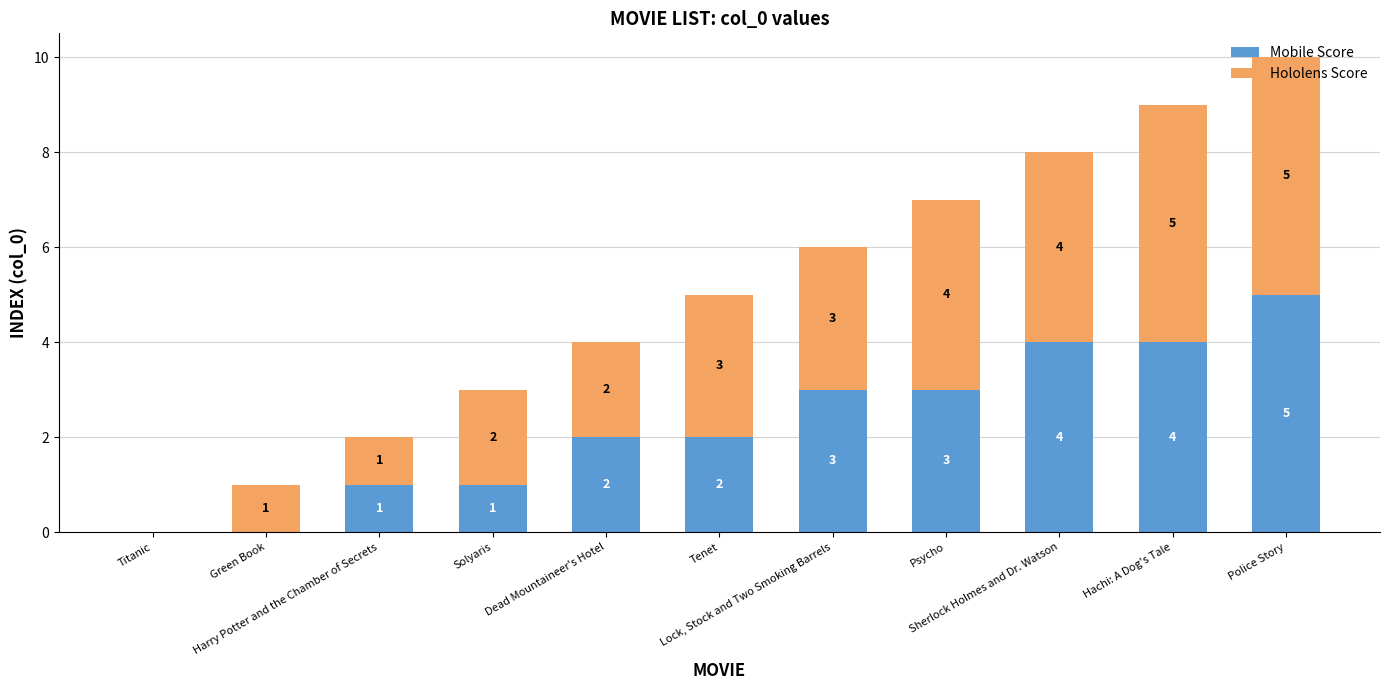

What is the highest value of the Mobile Score series?

5